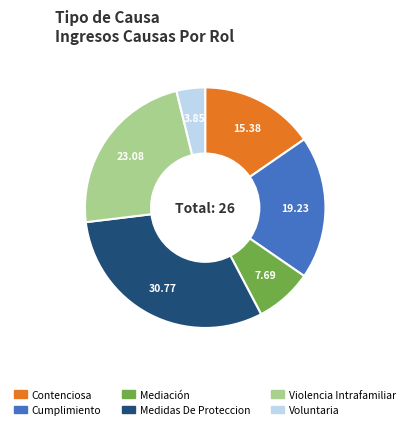

Which slice is the smallest?

Voluntaria